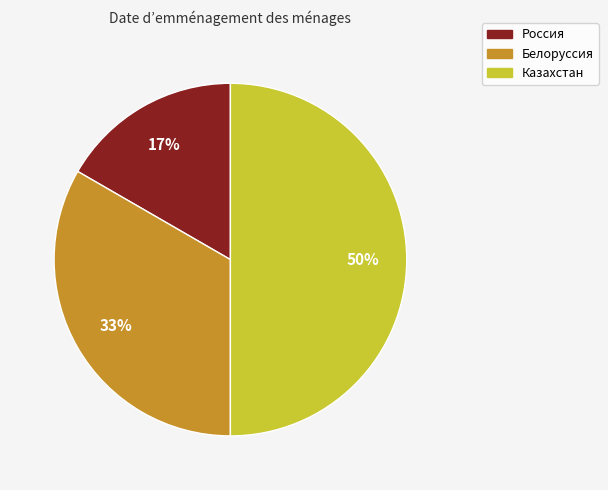

How many segments does this pie chart have?

3